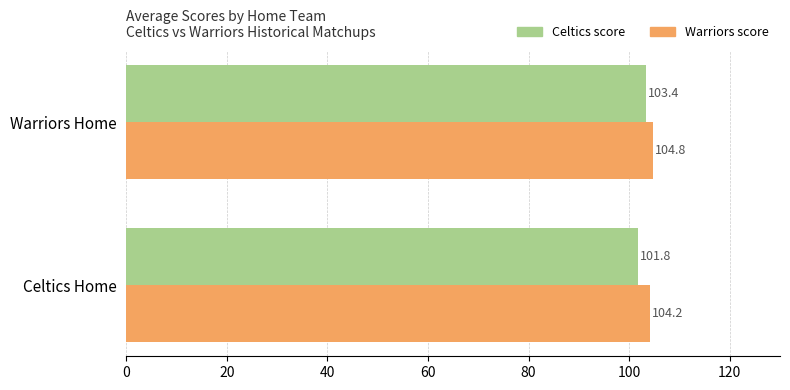

Rank the series by their maximum value, from highest to lowest.

Warriors score, Celtics score